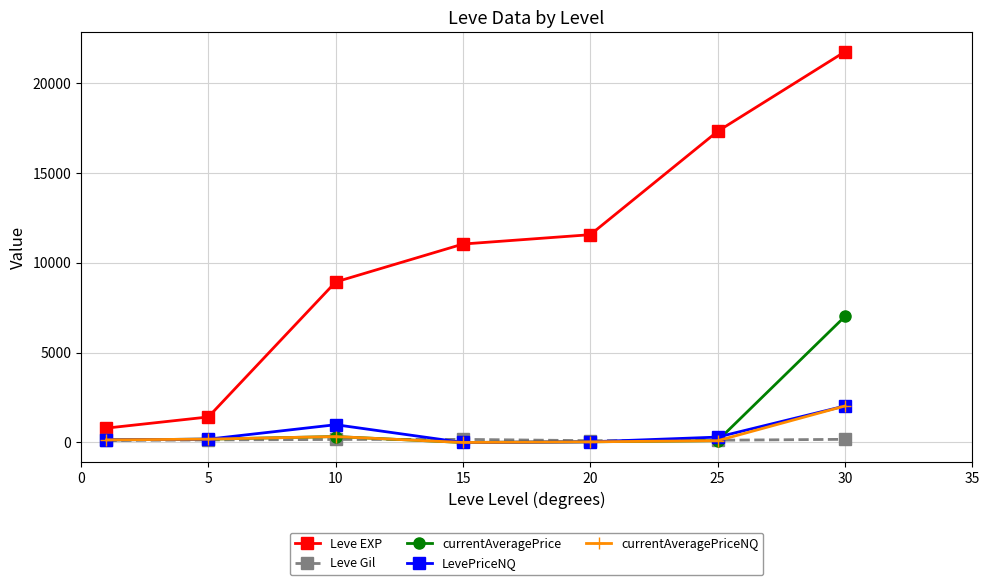

Does the chart have visible grid lines?

Yes